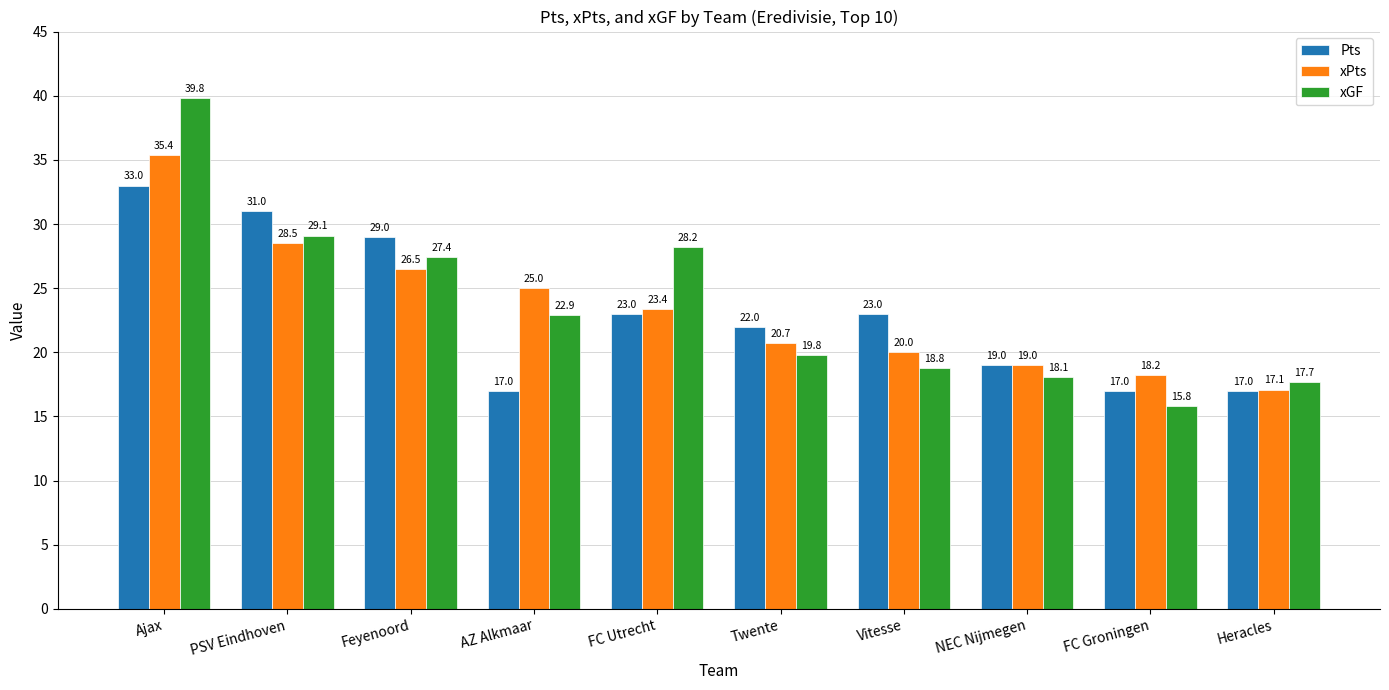

Reading right to left, what are all the values shown in this chart?

Pts: 17.0	17.0	19.0	23.0	22.0	23.0	17.0	29.0	31.0	33.0
xPts: 17.1	18.2	19.0	20.0	20.7	23.4	25.0	26.5	28.5	35.4
xGF: 17.7	15.8	18.1	18.8	19.8	28.2	22.9	27.4	29.1	39.8